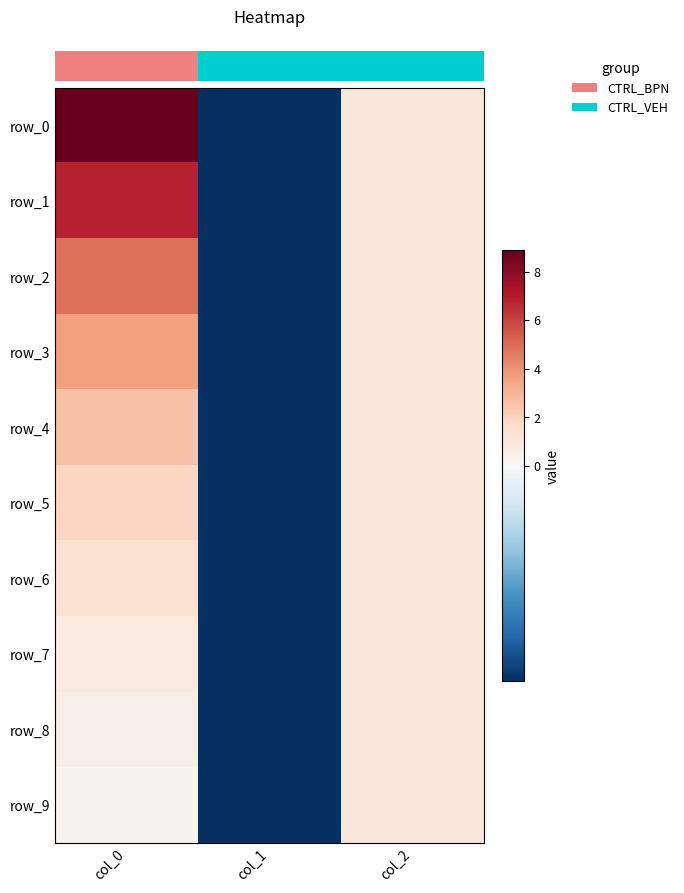

Count the number of categories in the chart.

3